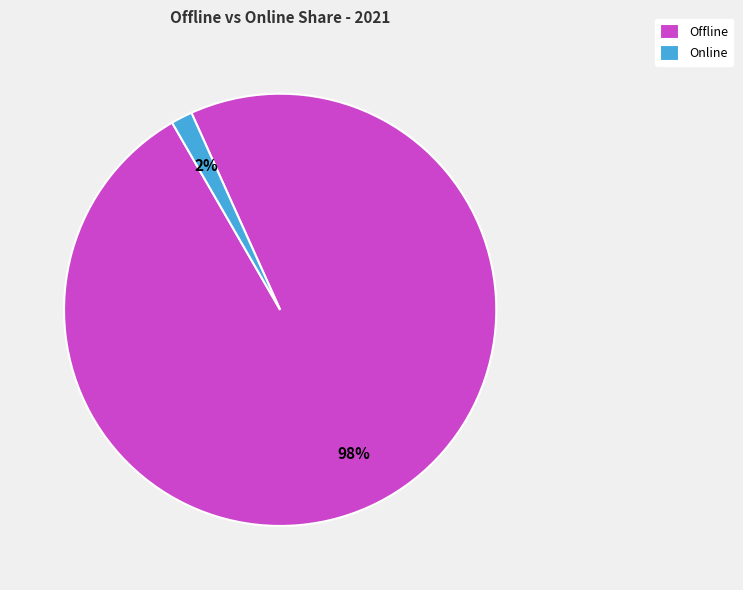

Is it true that Offline is 98% of the pie?

True